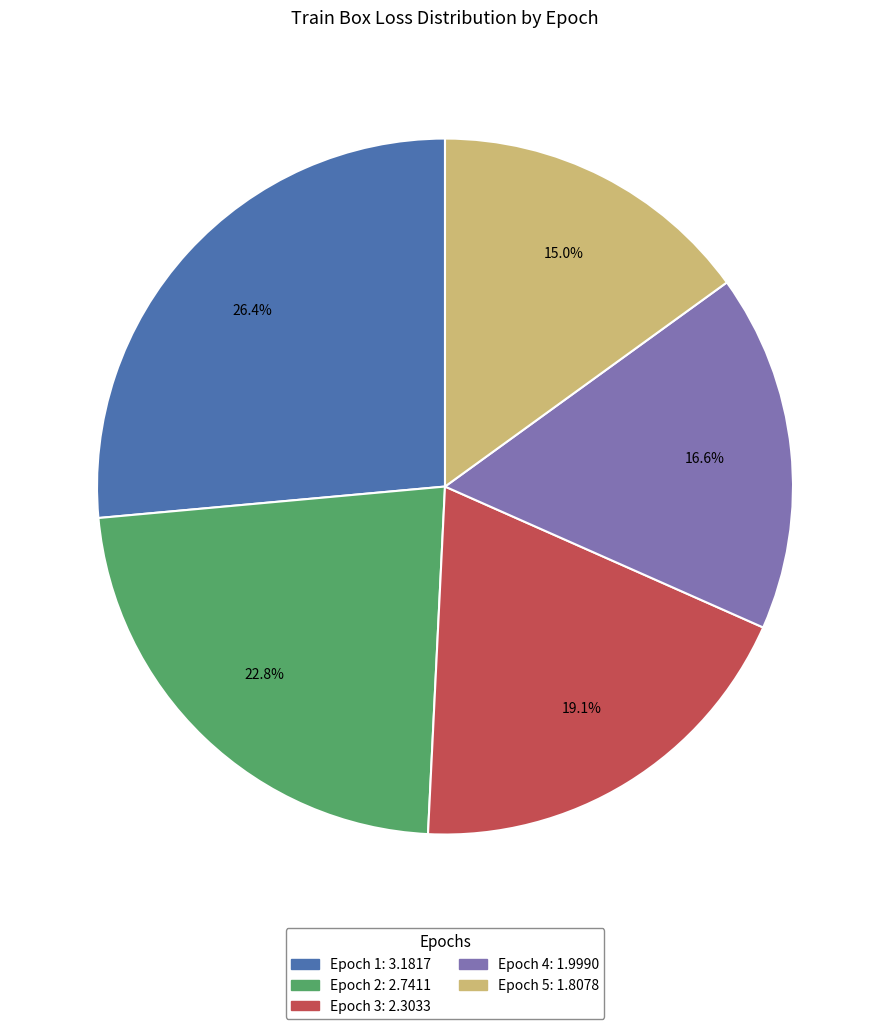

Is there any slice that represents more than half of the pie?

No